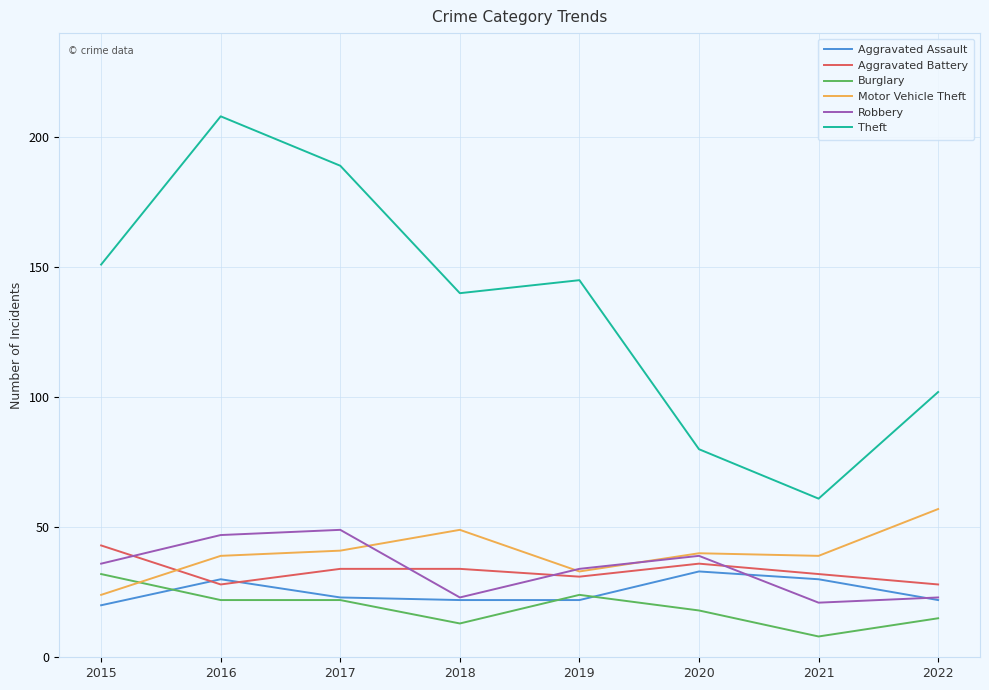

Which label corresponds to the smallest value in the chart?

2021